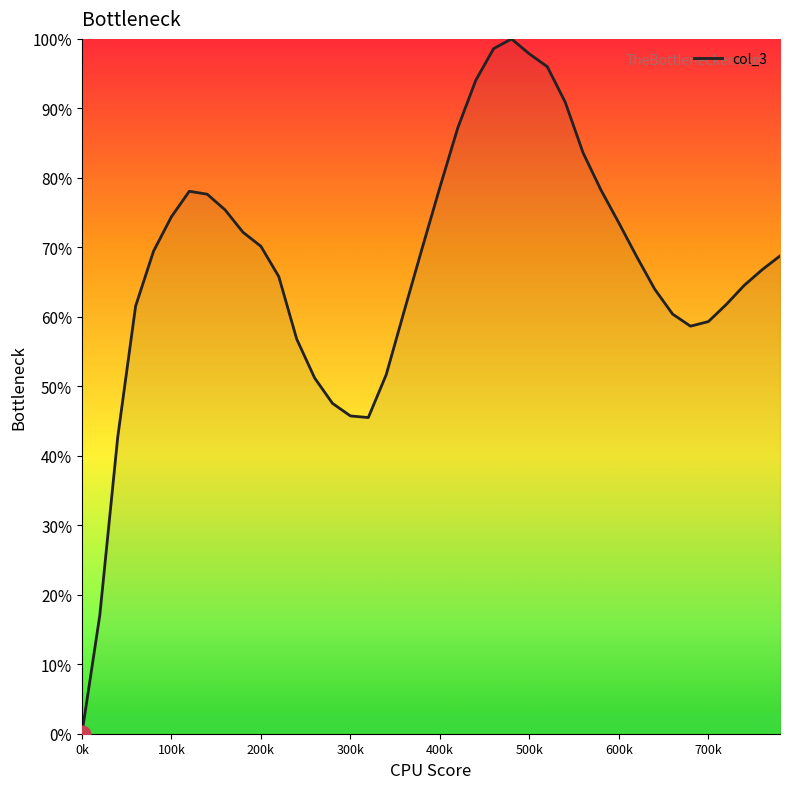

What is the difference between the second highest and minimum values?

98.6